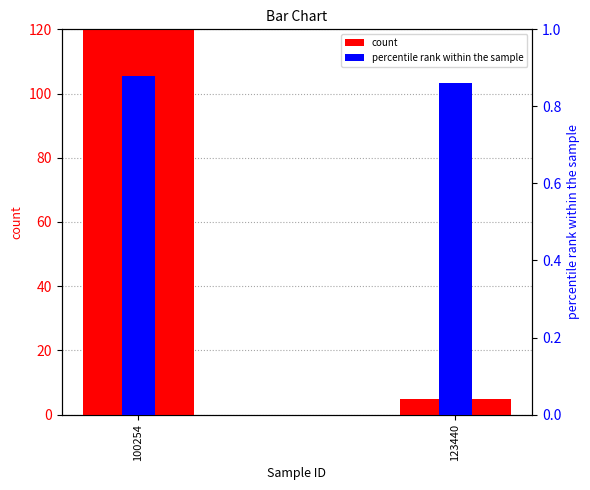

Which series has the largest range (max minus min)?

count